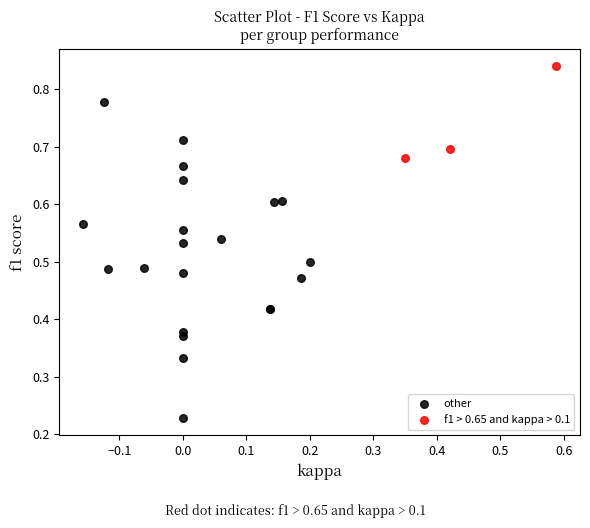

Which series reaches the maximum Y coordinate?

f1 > 0.65 and kappa > 0.1